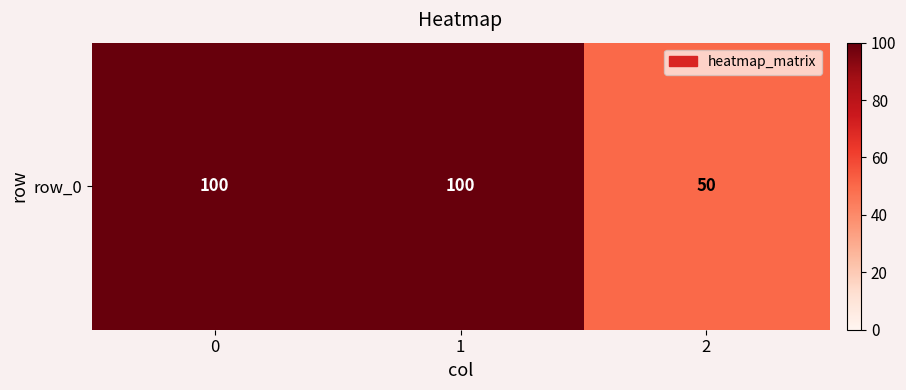

Is it true that the value at 0 is 143?

False